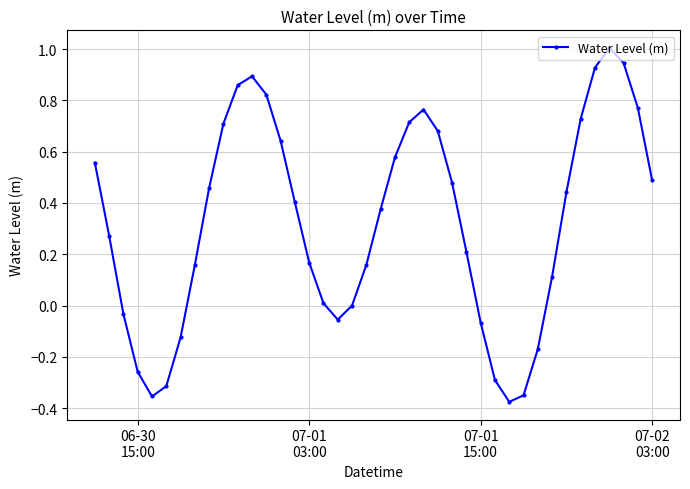

What is the maximum value shown in the chart?

1.0